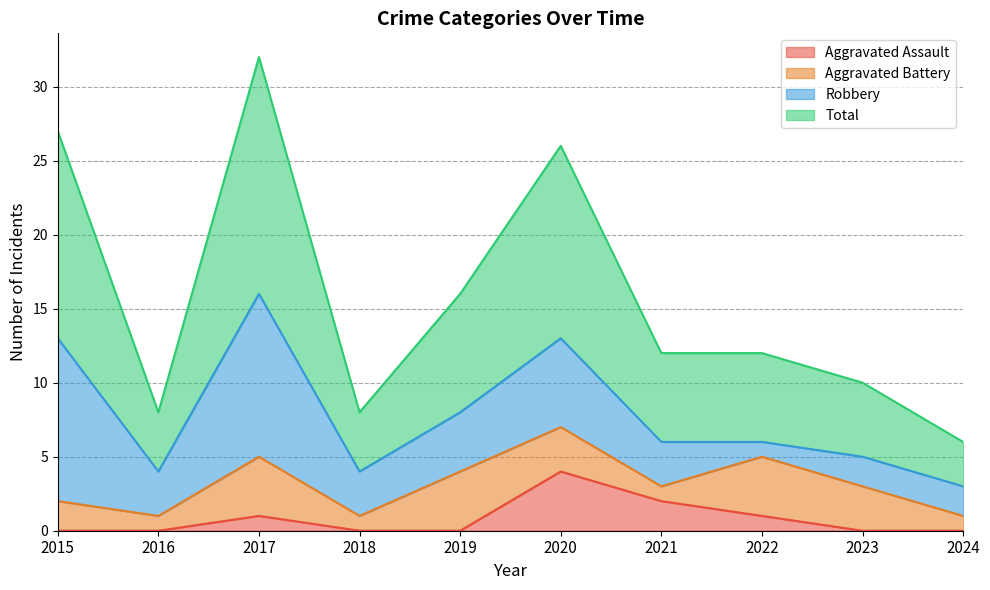

Does the chart display data point markers on the line(s)?

No